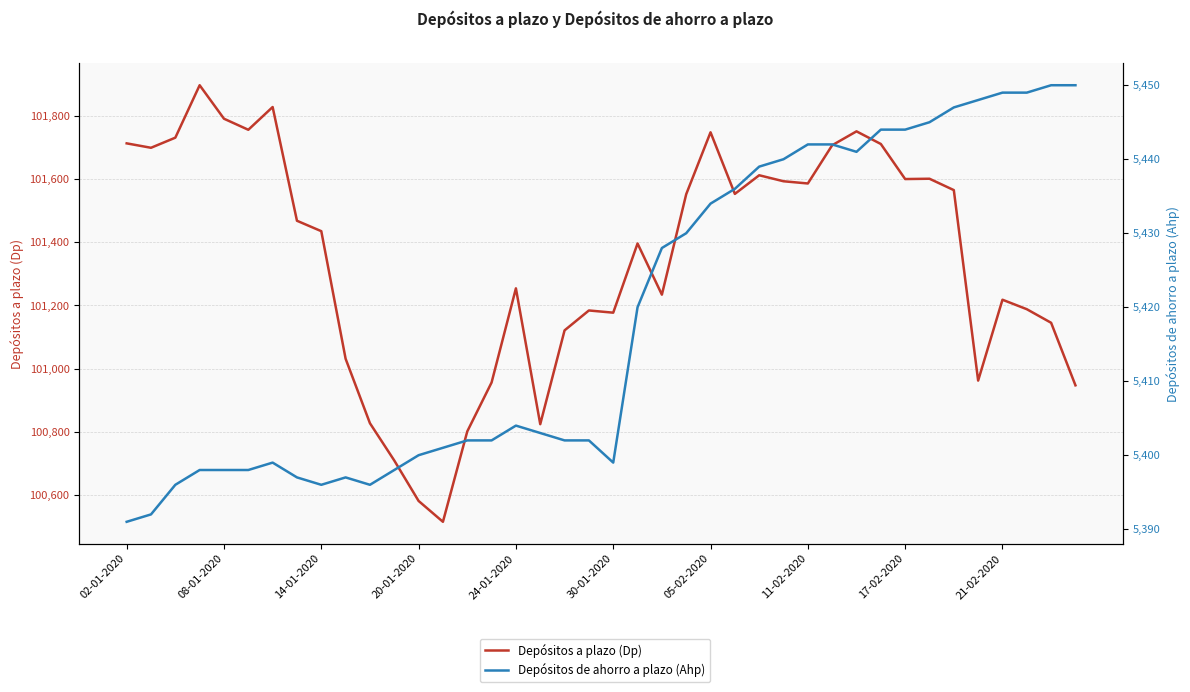

The value of Depósitos de ahorro a plazo (Ahp) at 23 is 5430. True or false?

True